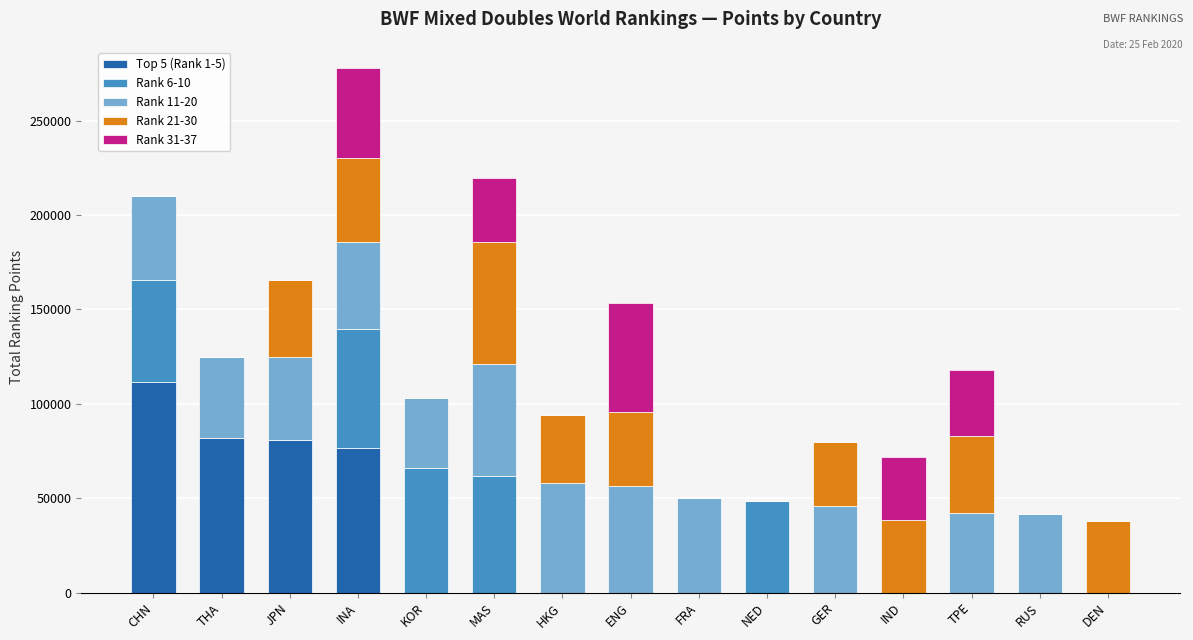

What is the total value across all series at NED?

48364.4